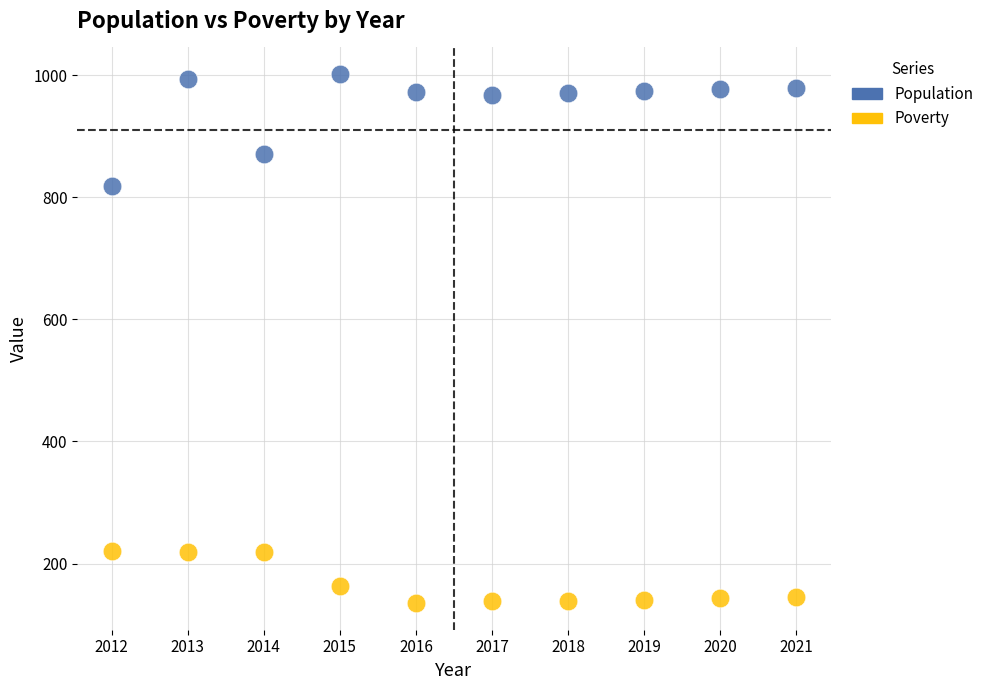

Which series contains the highest Y value?

Population